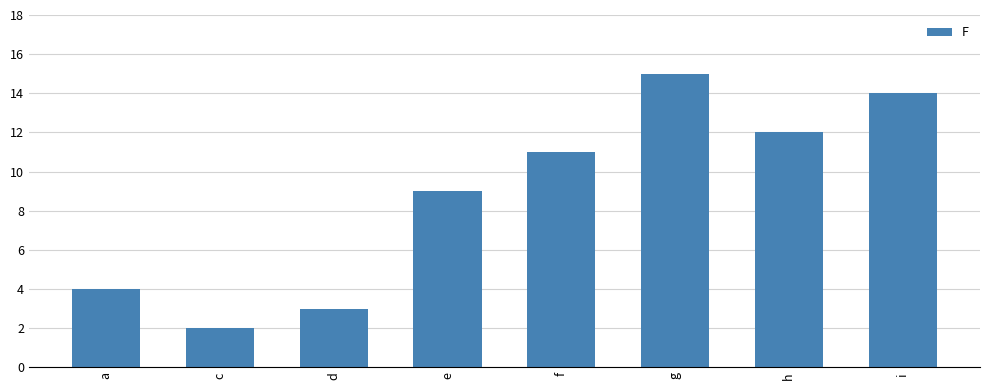

Does the chart contain stacked bars?

No